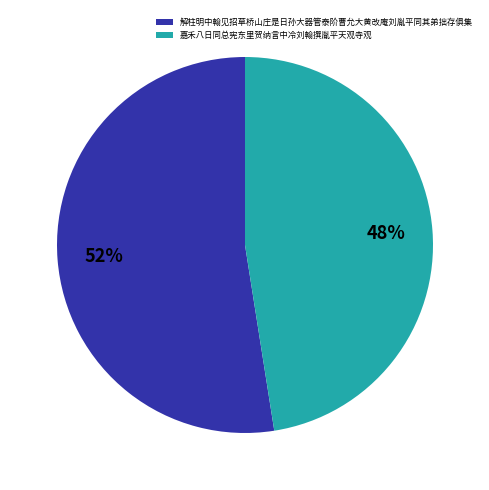

Between 解柱明中翰见招草桥山庄是日孙大器管泰阶曹允大黄改庵刘胤平同其弟拙存俱集 and 嘉禾八日同总宪东里贺纳言中冷刘翰撰胤平天观寺观, which is larger?

解柱明中翰见招草桥山庄是日孙大器管泰阶曹允大黄改庵刘胤平同其弟拙存俱集